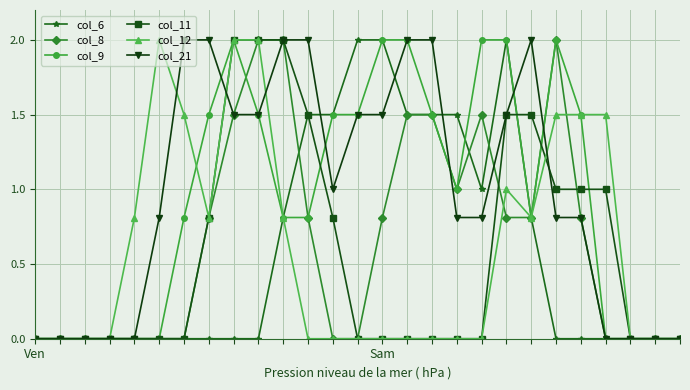

What is the maximum value for col_8?

2.0